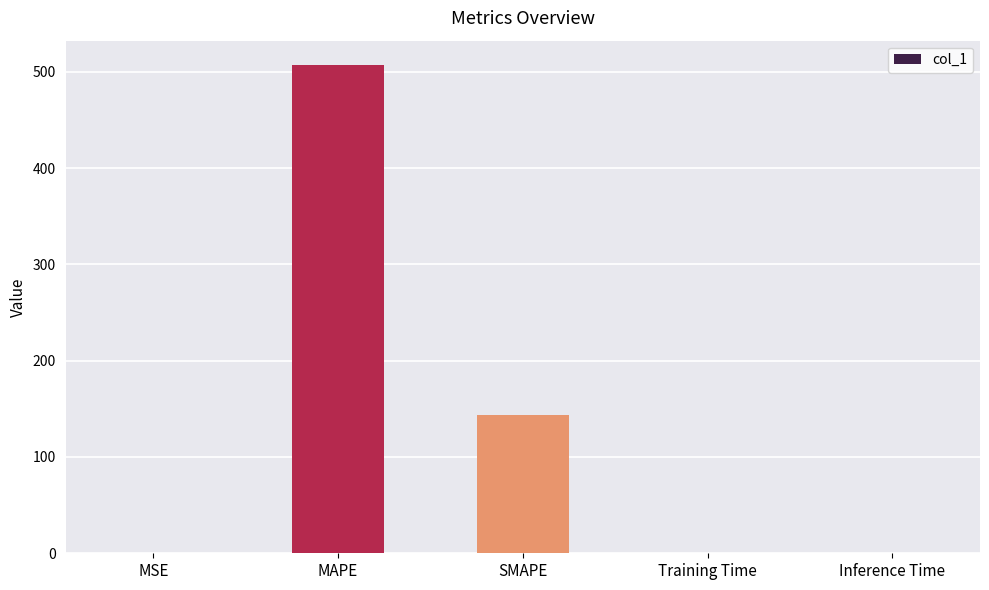

At which label is the value closest to 253?

SMAPE